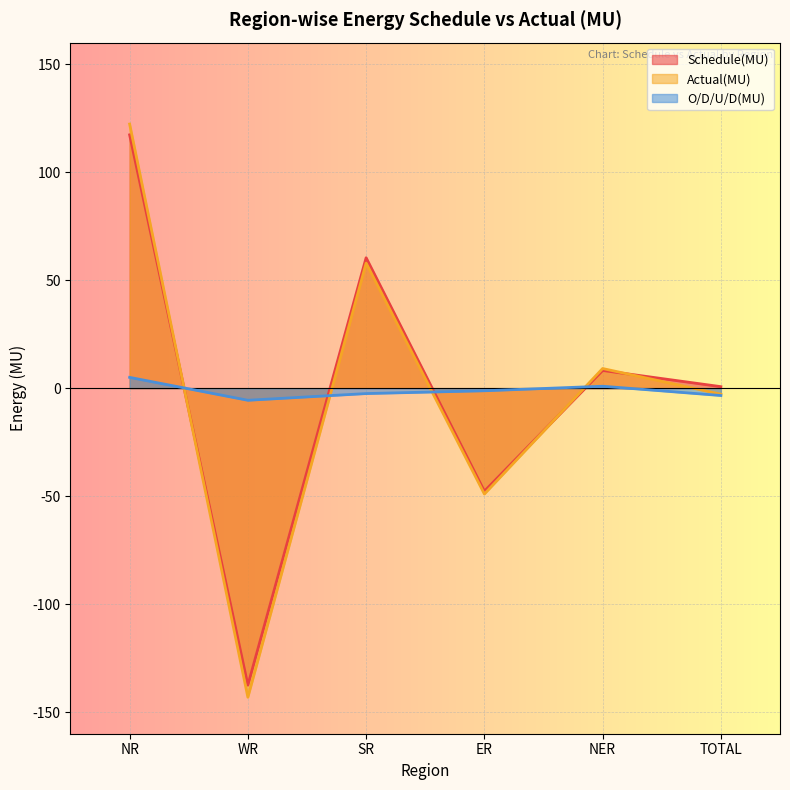

Which series has the largest total across all categories?

Schedule(MU)